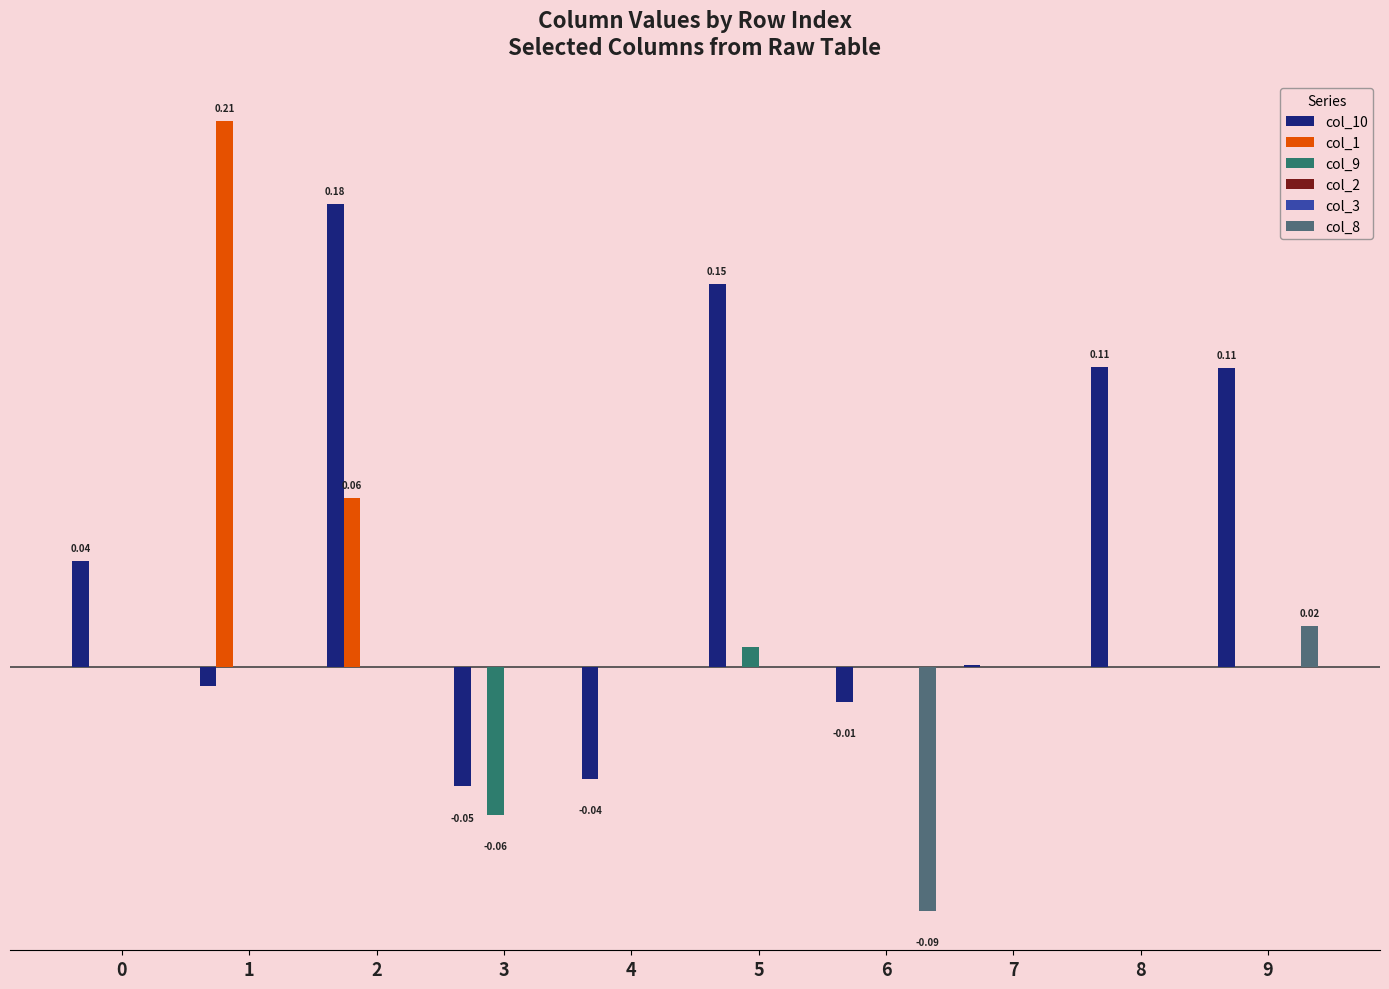

Rank the categories by col_2 value from lowest to highest.

0, 1, 2, 3, 4, 5, 6, 7, 8, 9